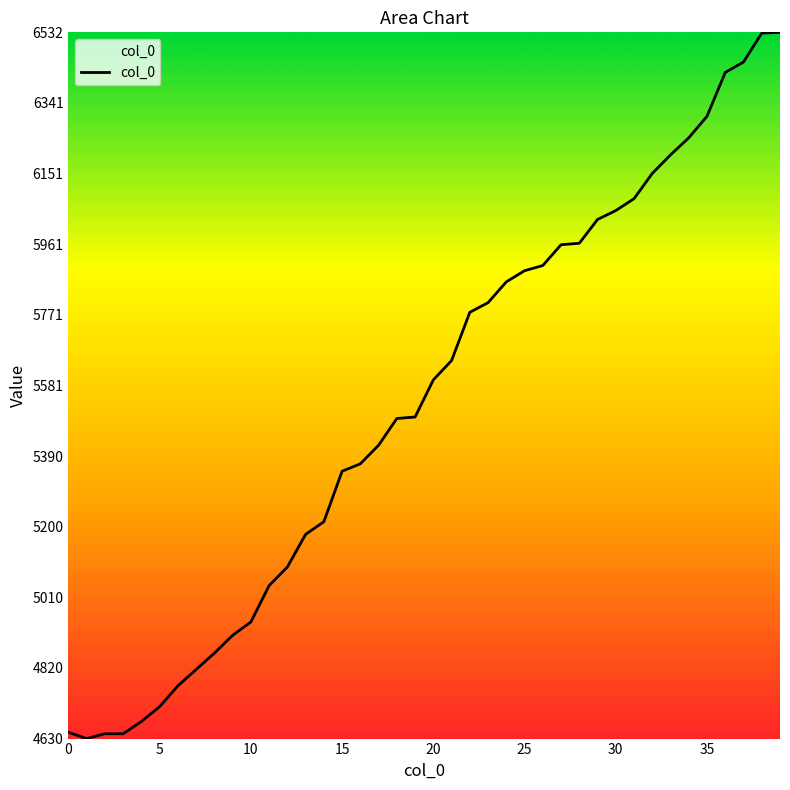

How many lines are shown in the chart?

1